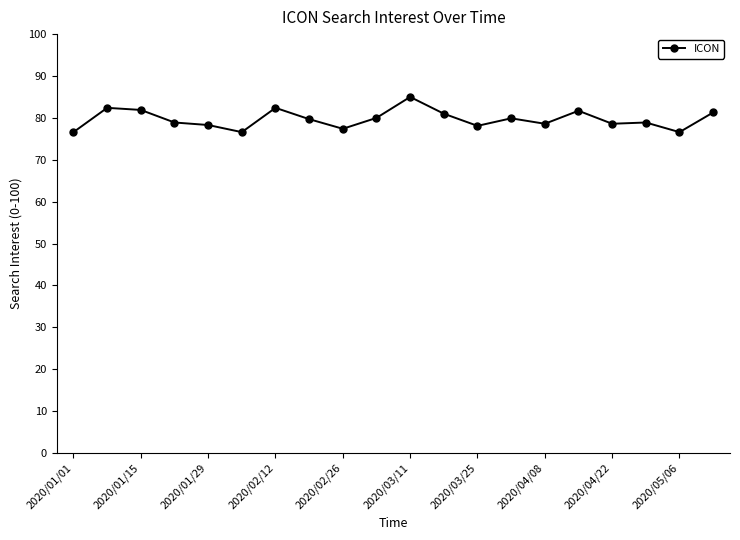

True or false: the data has more than 0 interior local peaks.

True